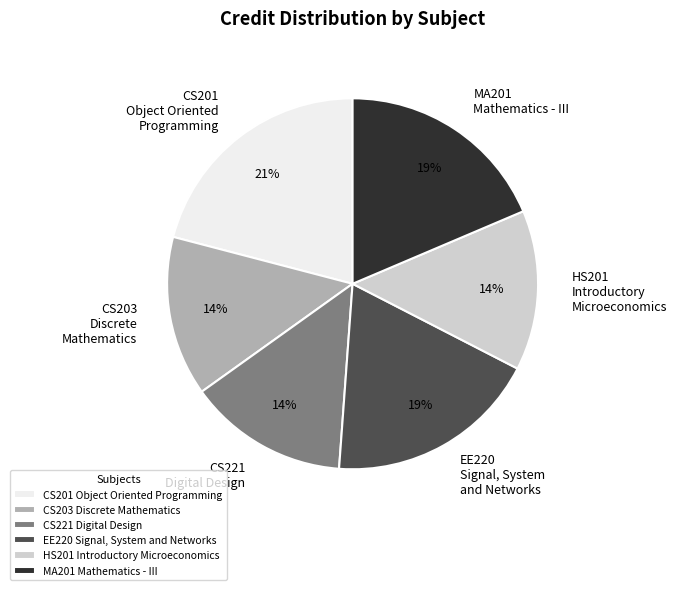

How many segments does this pie chart have?

6